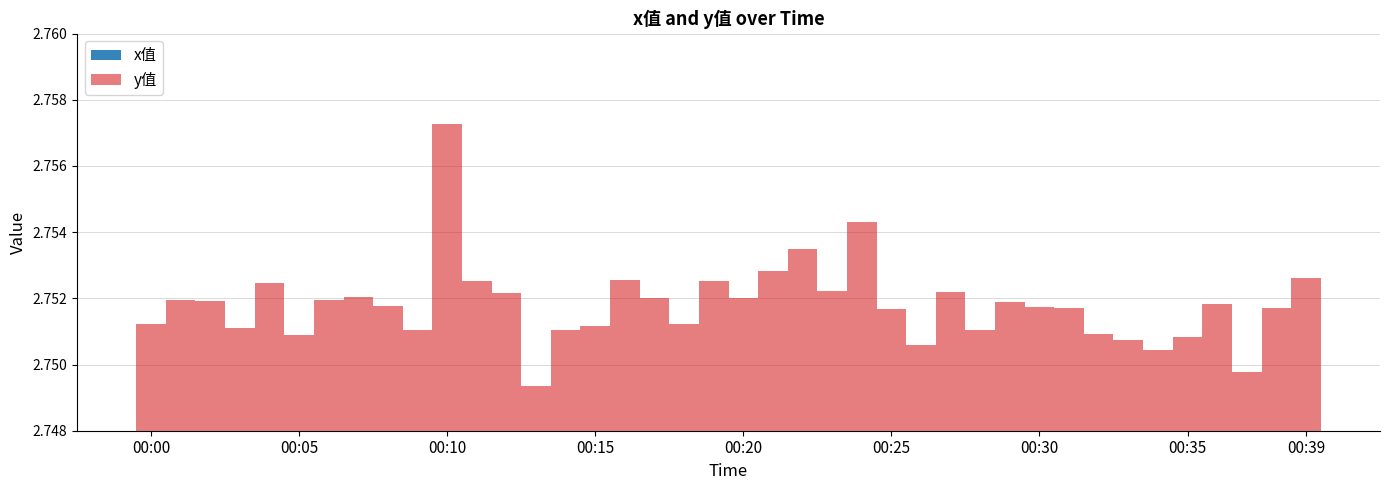

List the series in order of their overall mean, highest first.

y值, x值